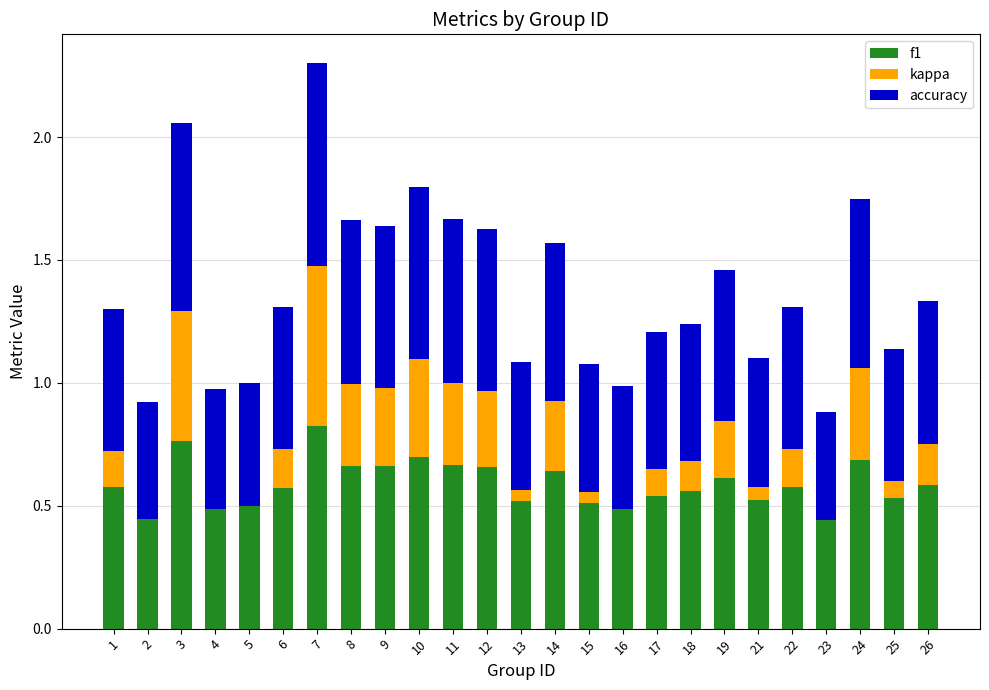

Which category has the highest value in the f1 series?

7